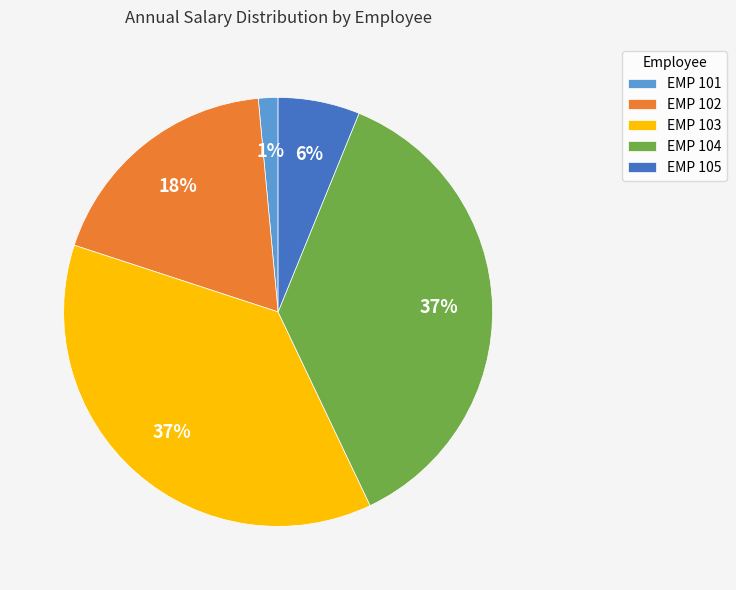

Which slice is the smallest?

EMP 101